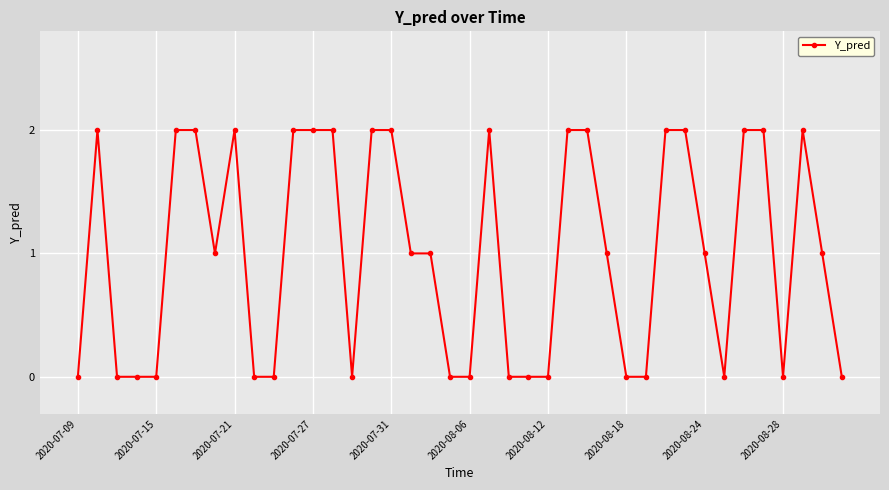

What is the value of the 14th point from the left?

2